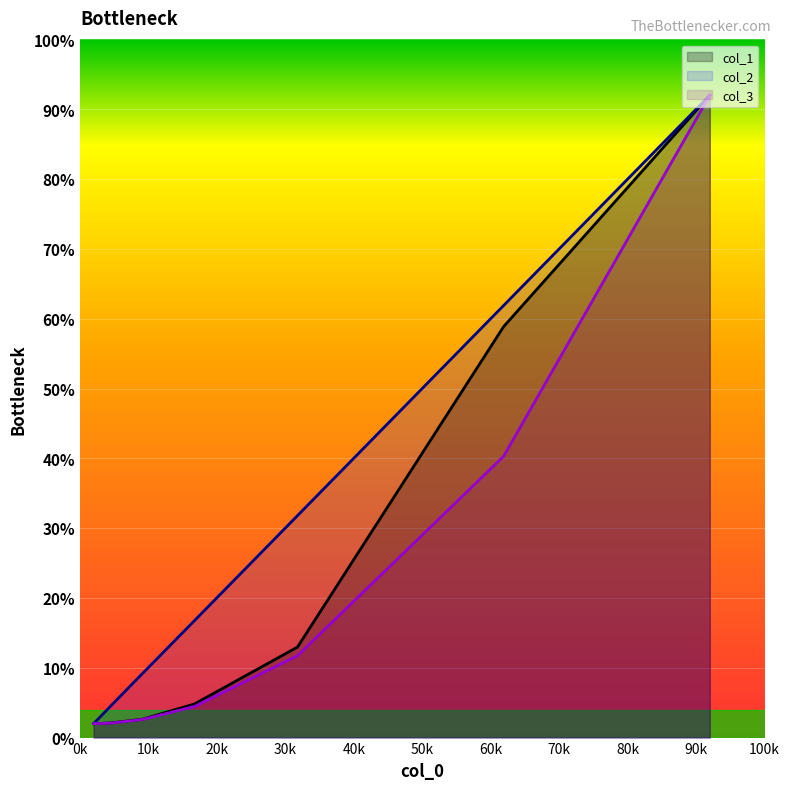

What is the lowest value of the col_2 series?

2.0